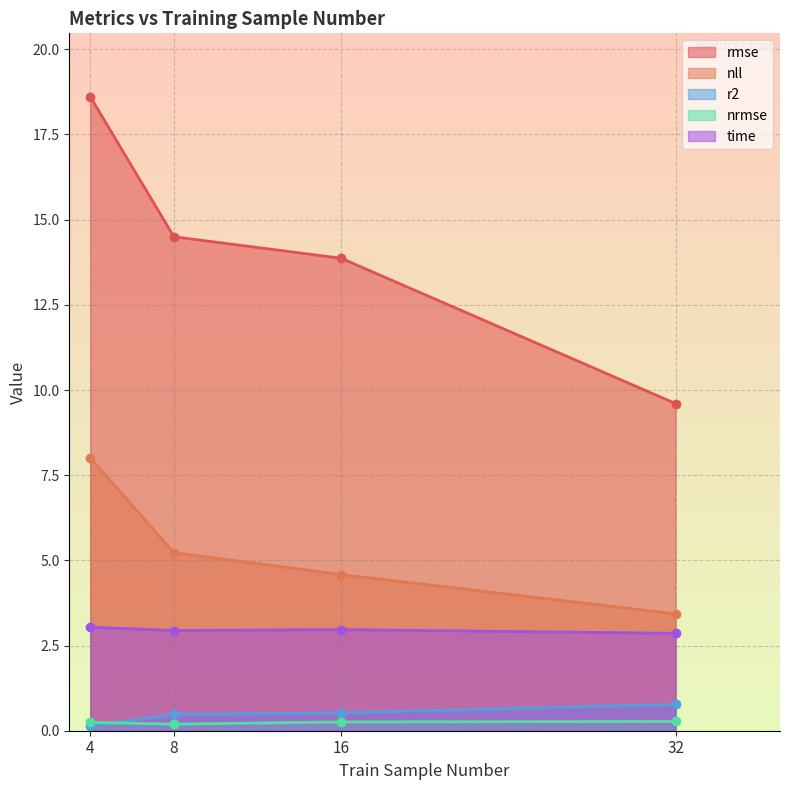

What is the minimum value shown in the chart?

0.1